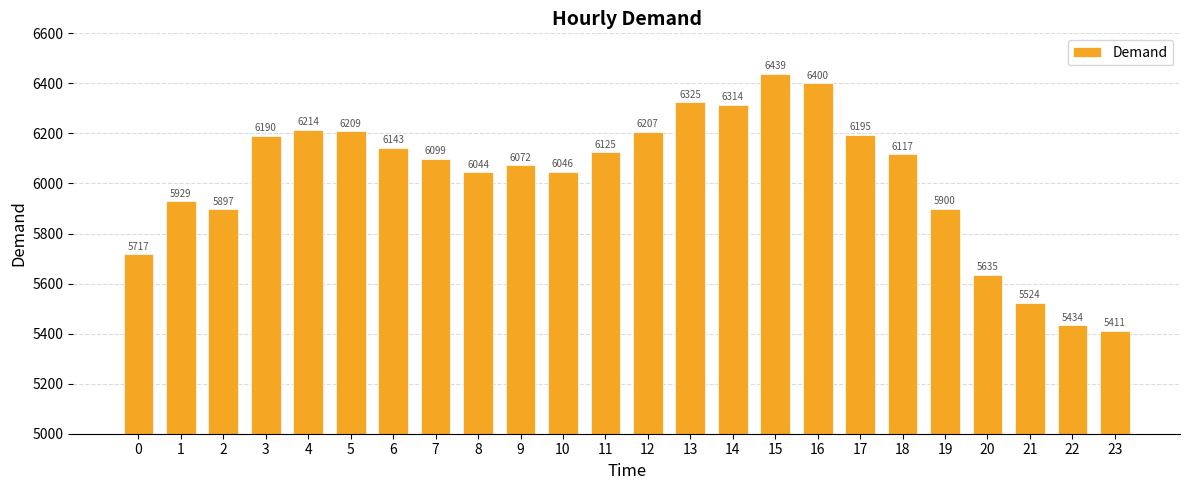

What is the sum of the values at 2 and 10?

11943